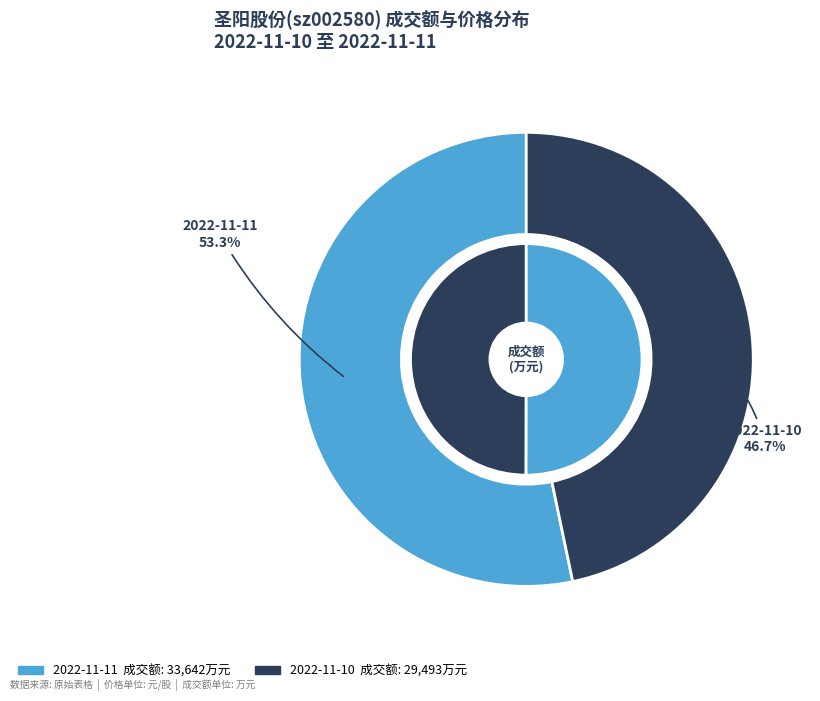

What percentage is NOT represented by 2022-11-10?

53.3%